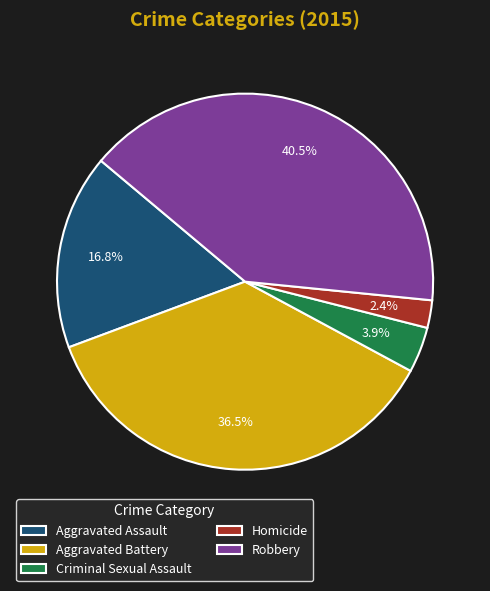

Is Criminal Sexual Assault the majority of the pie?

No